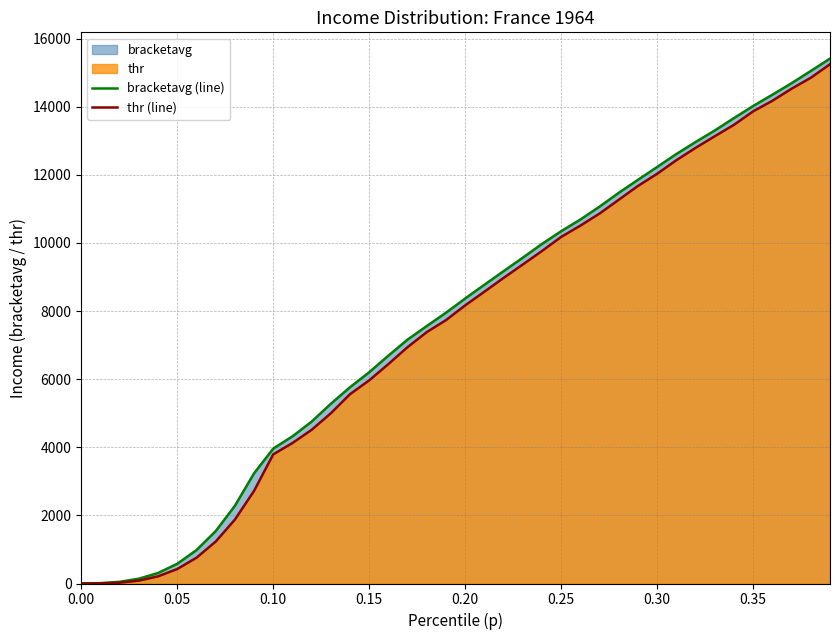

True or false: thr (line) and bracketavg (line) cross at least once.

False